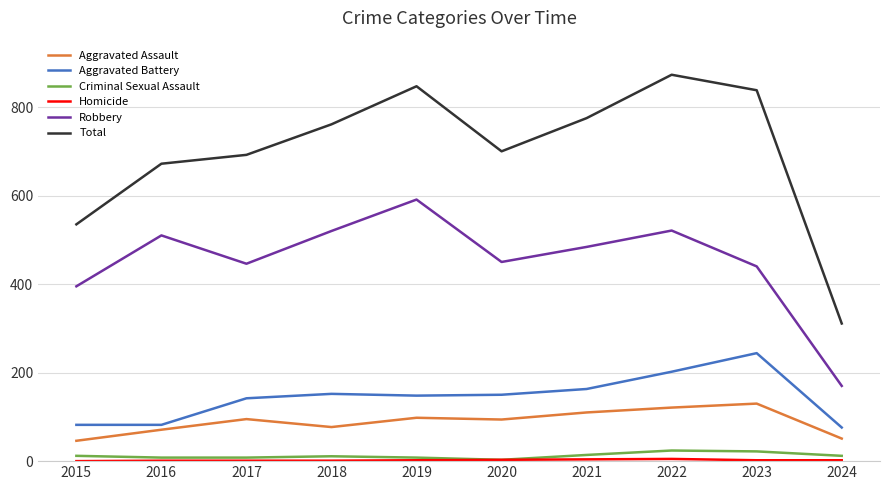

True or false: Robbery and Aggravated Battery intersect in this chart.

False